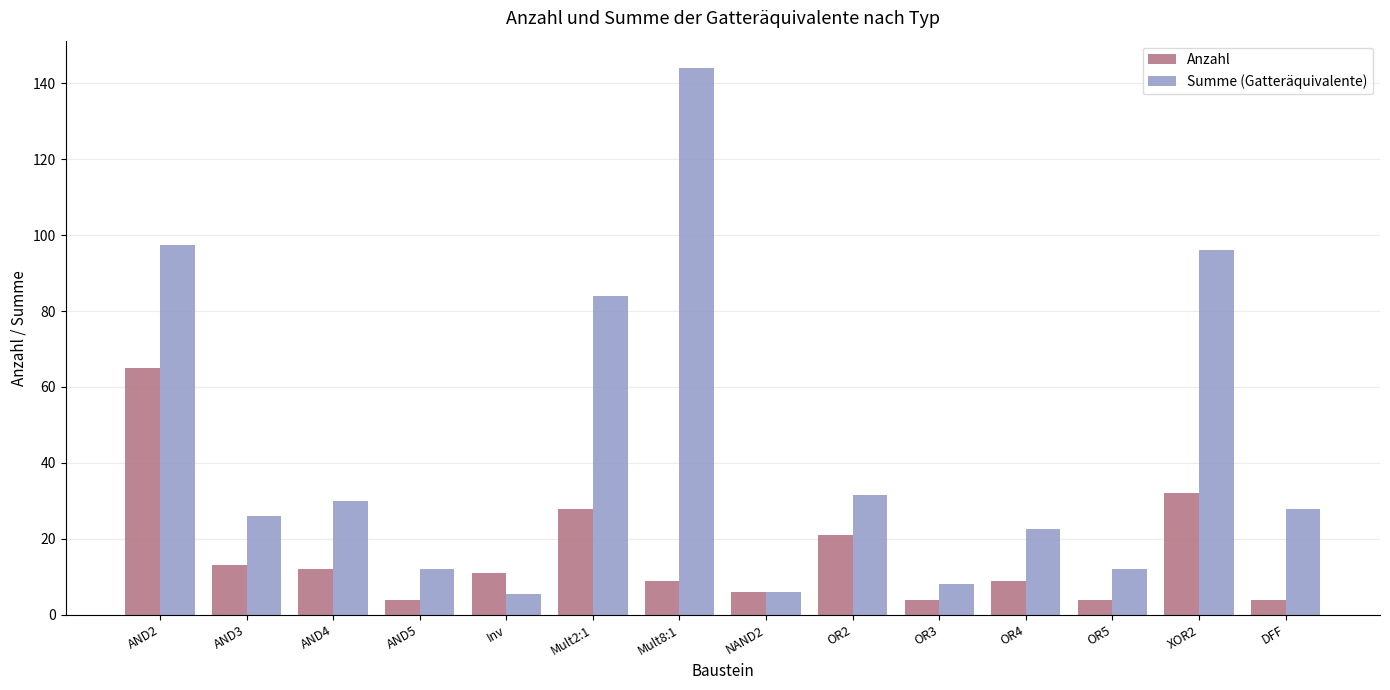

The value of Summe (Gatteräquivalente) at OR5 is 19.3. True or false?

False